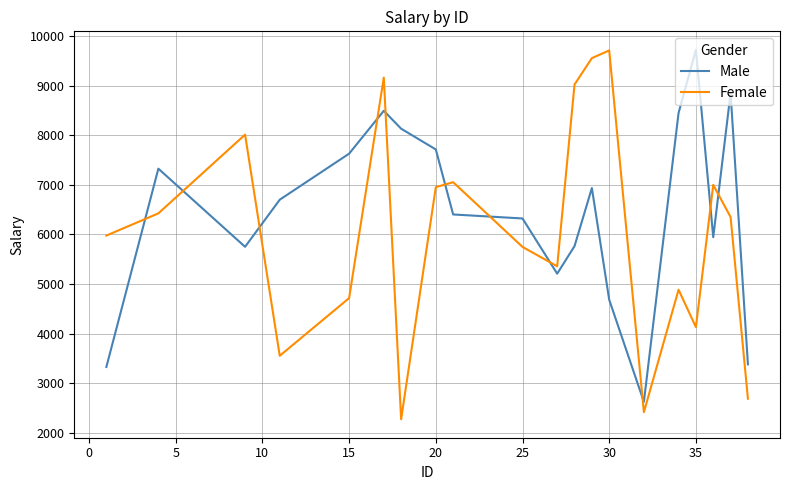

Rank the series by their average value, from highest to lowest.

Male, Female